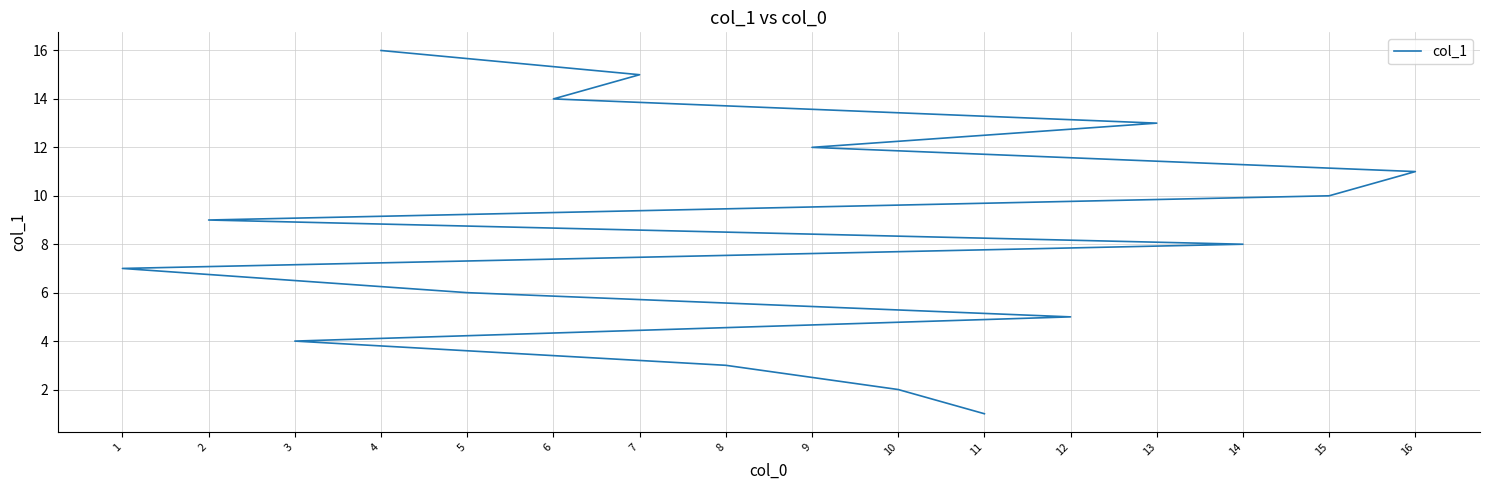

Rank the categories by value from lowest to highest.

11, 10, 8, 3, 12, 5, 1, 14, 2, 15, 16, 9, 13, 6, 7, 4